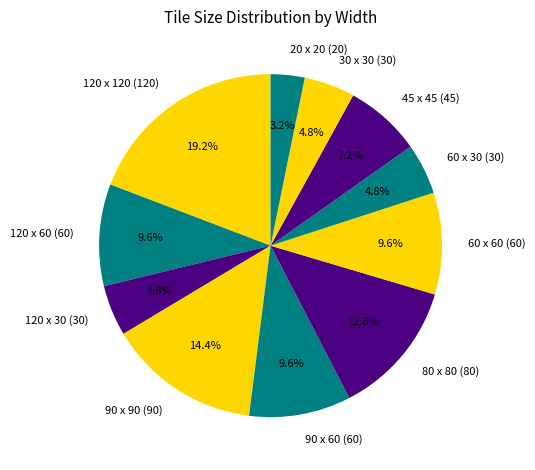

To the nearest percent, what is the average slice percentage?

9%